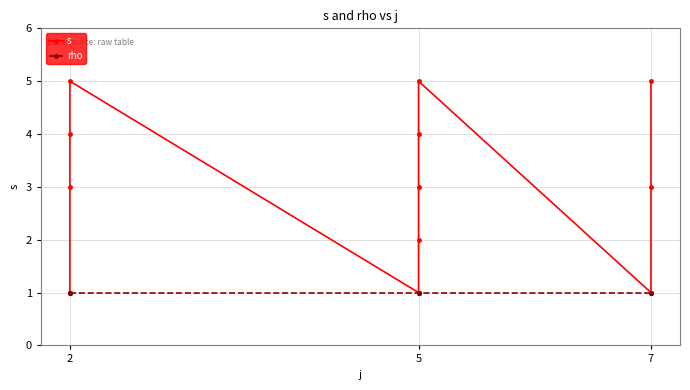

True or false: rho and s intersect in this chart.

False